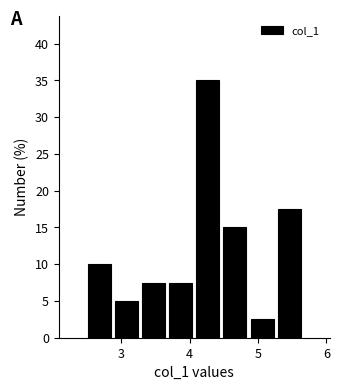

Read against the x-axis, roughly where is the centre of the tallest bar?

4.3